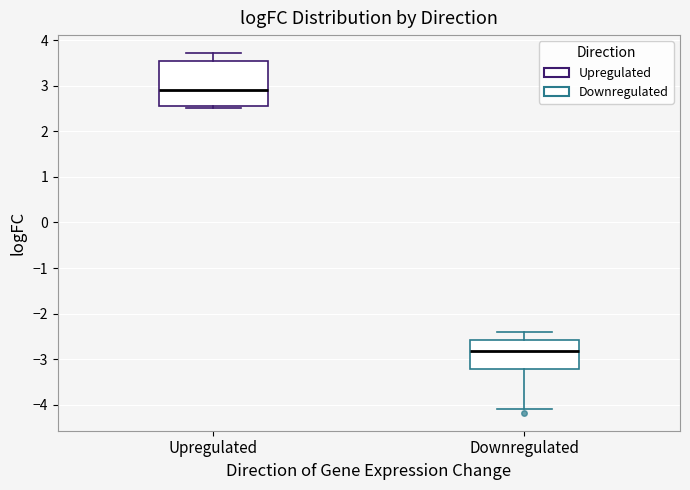

Where does the median line of the box for Upregulated sit on the y-axis? The values are not printed on the chart, so give them approximately, as read against the axis.

2.9